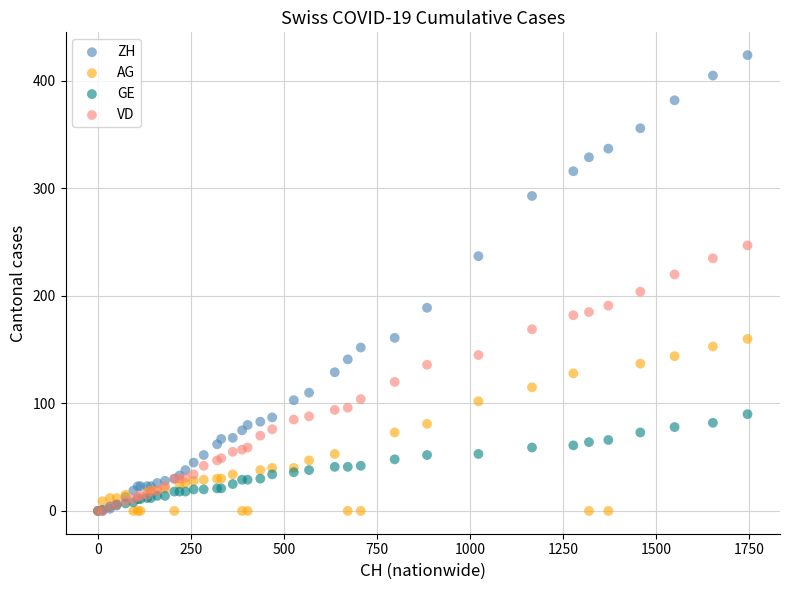

What are all the series names shown in the legend?

ZH, AG, GE, VD